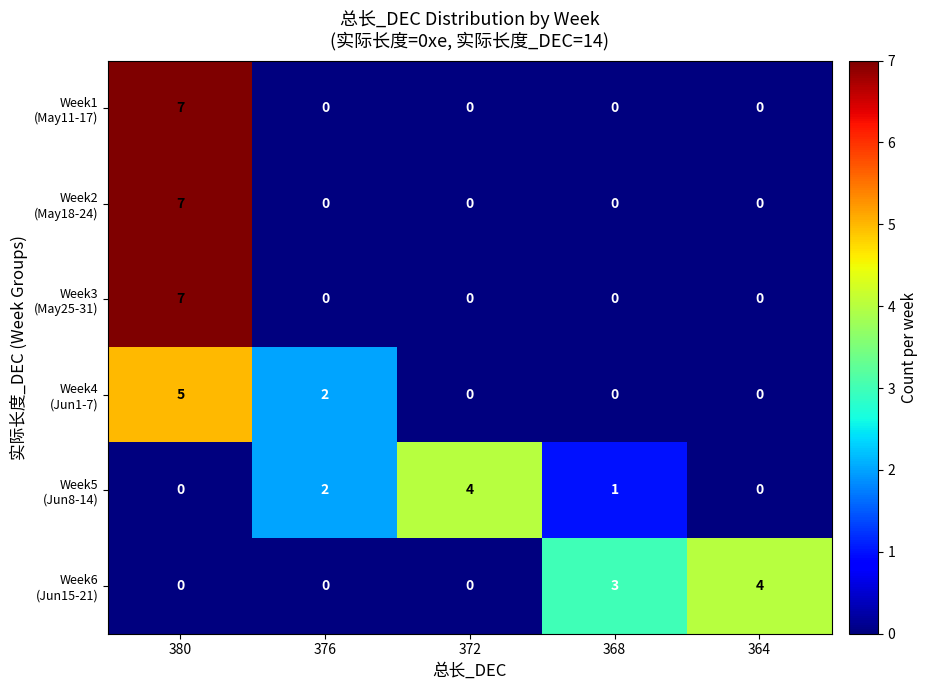

What is the total value across all series at 380?

26